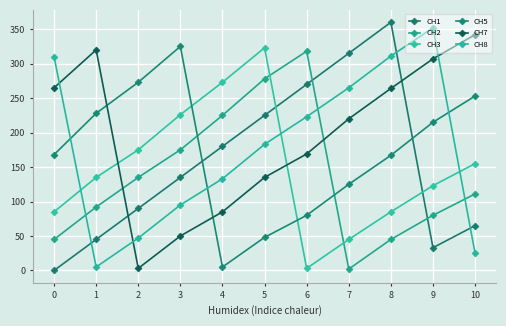

Between 2 and 4, which series saw the biggest shift?

CH5